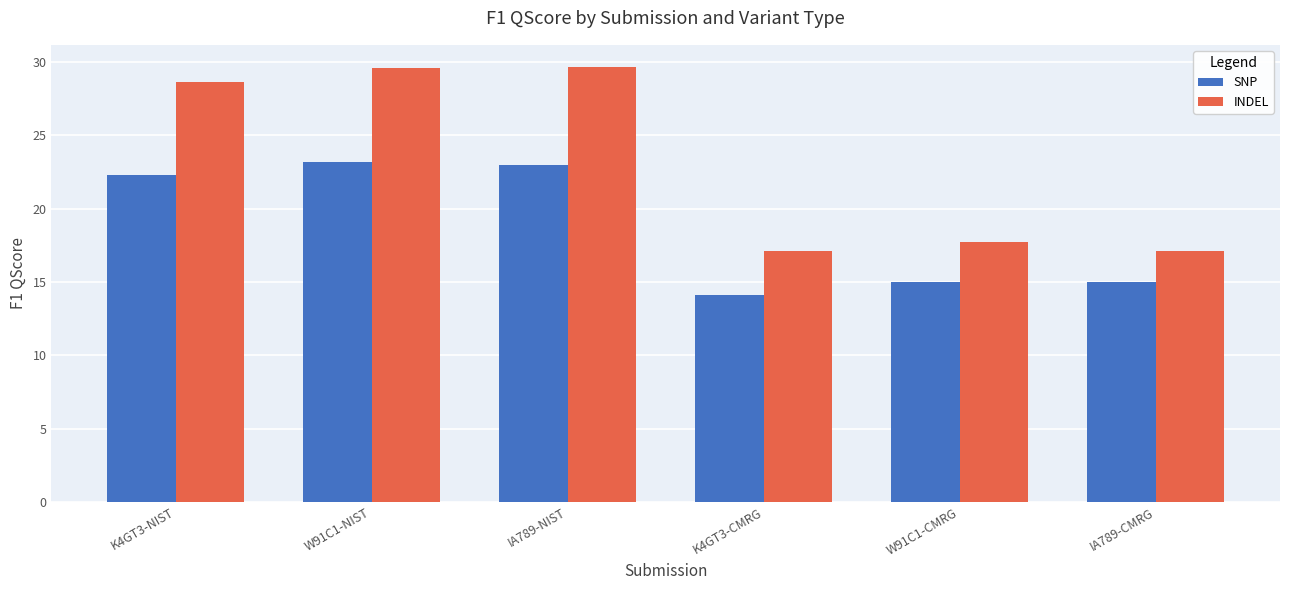

Where does the INDEL series first go above 28?

K4GT3-NIST